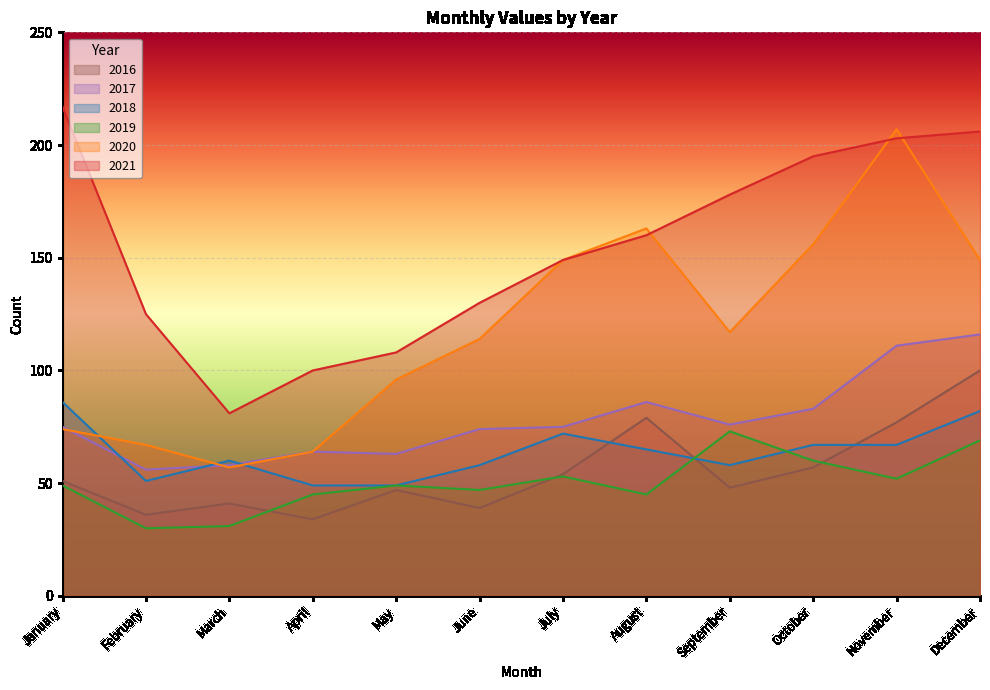

What is the maximum value shown in the chart?

217